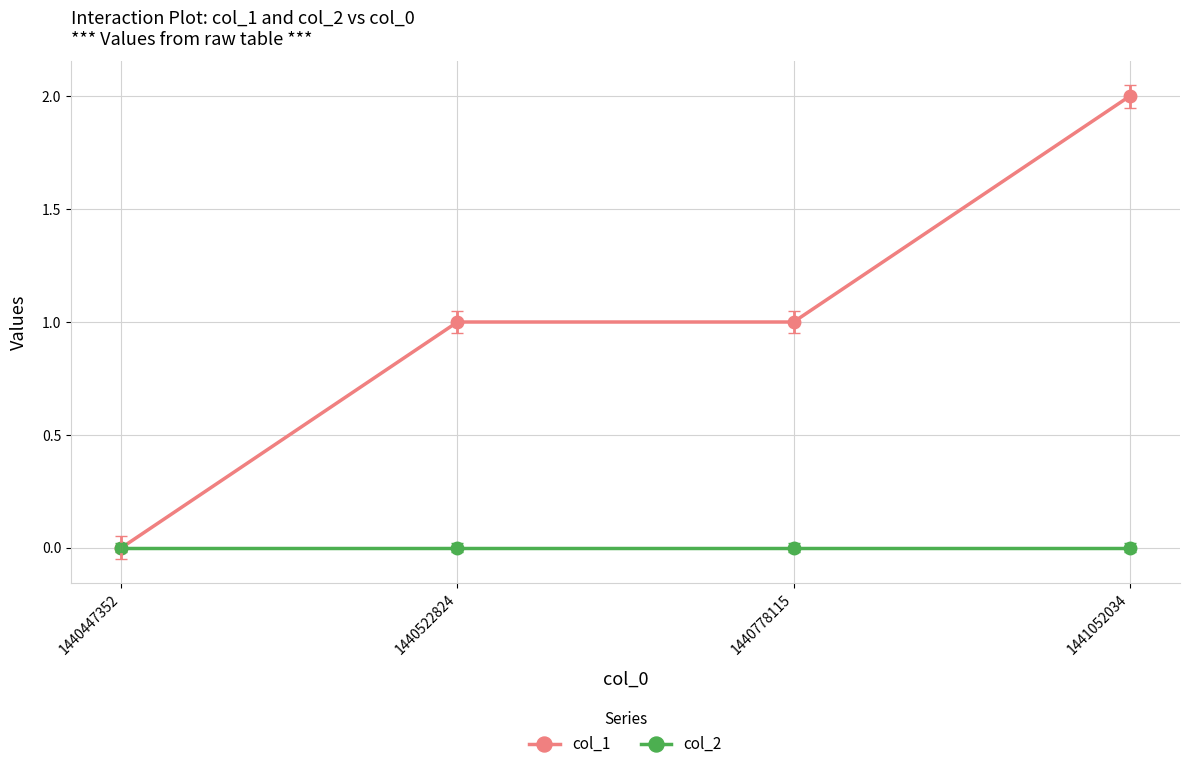

Which series has the widest spread of values?

col_1